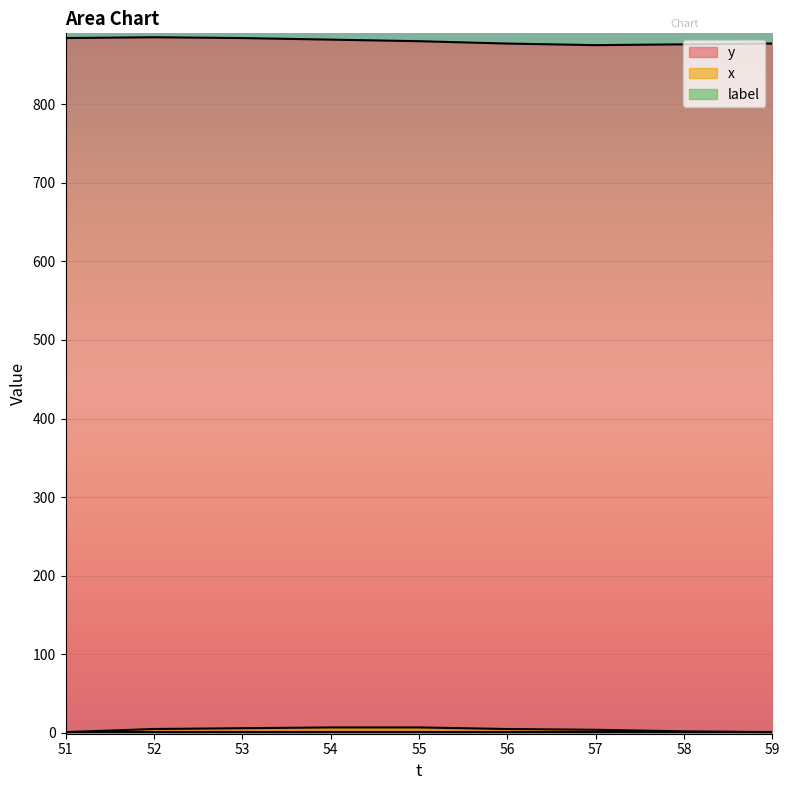

True or false: x has more than 2 interior local peaks.

False